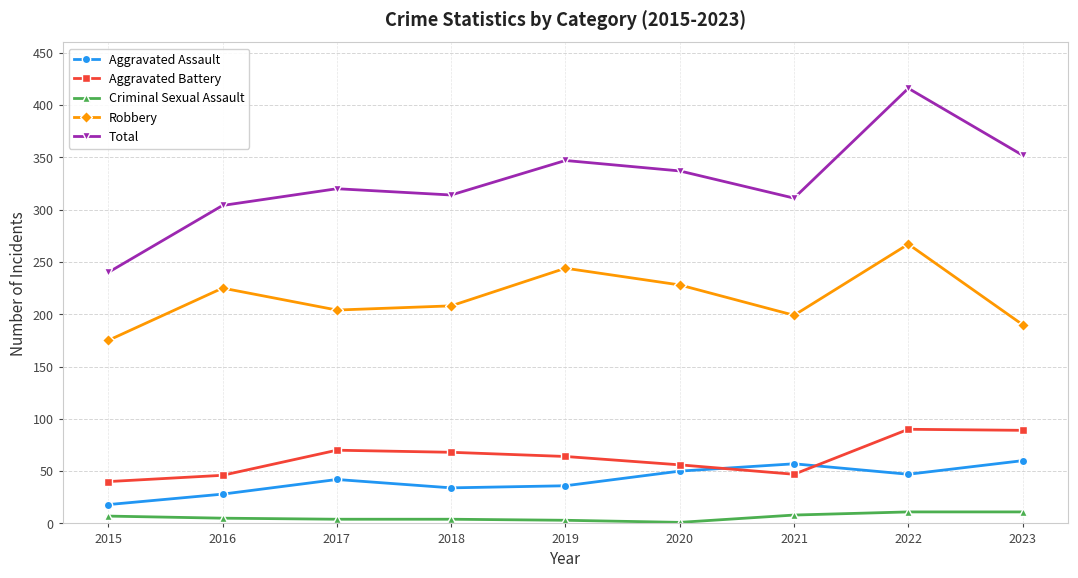

True or false: Total and Aggravated Assault intersect in this chart.

False